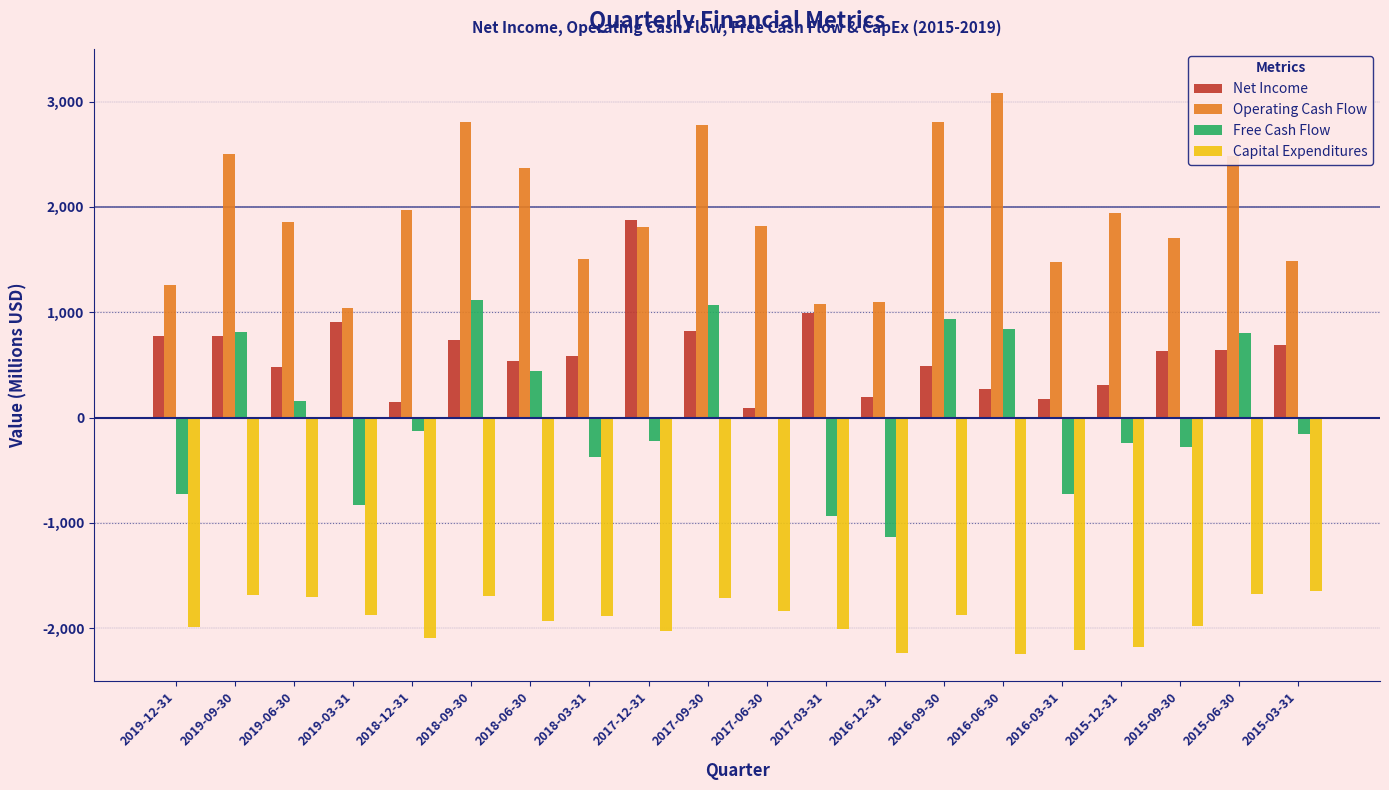

The value of Free Cash Flow at 2019-06-30 is 155. True or false?

True